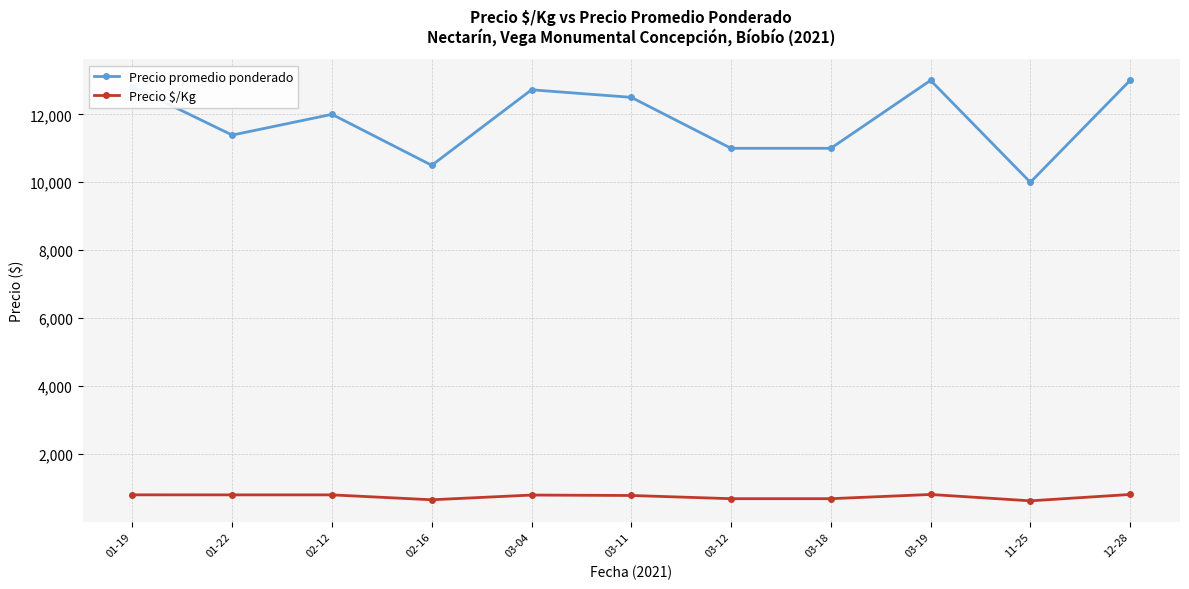

What is the value of the Precio promedio ponderado point at the 9th from the left?

13000